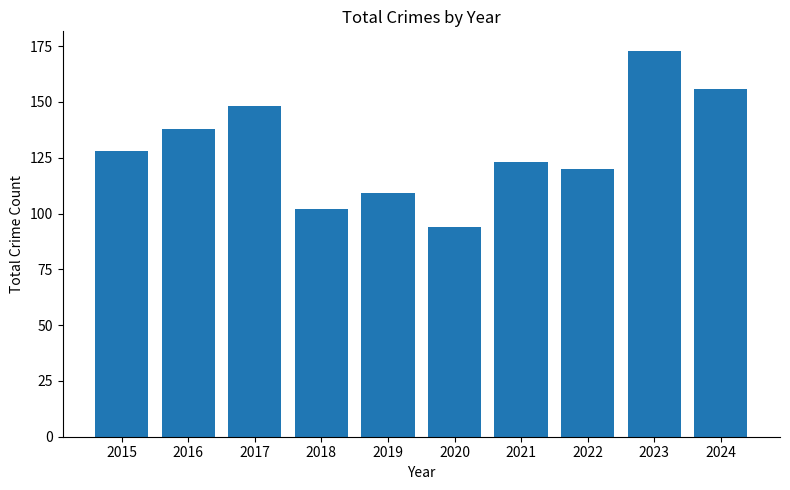

Reading right to left, what are all the values shown in this chart?

2024=156	2023=173	2022=120	2021=123	2020=94	2019=109	2018=102	2017=148	2016=138	2015=128